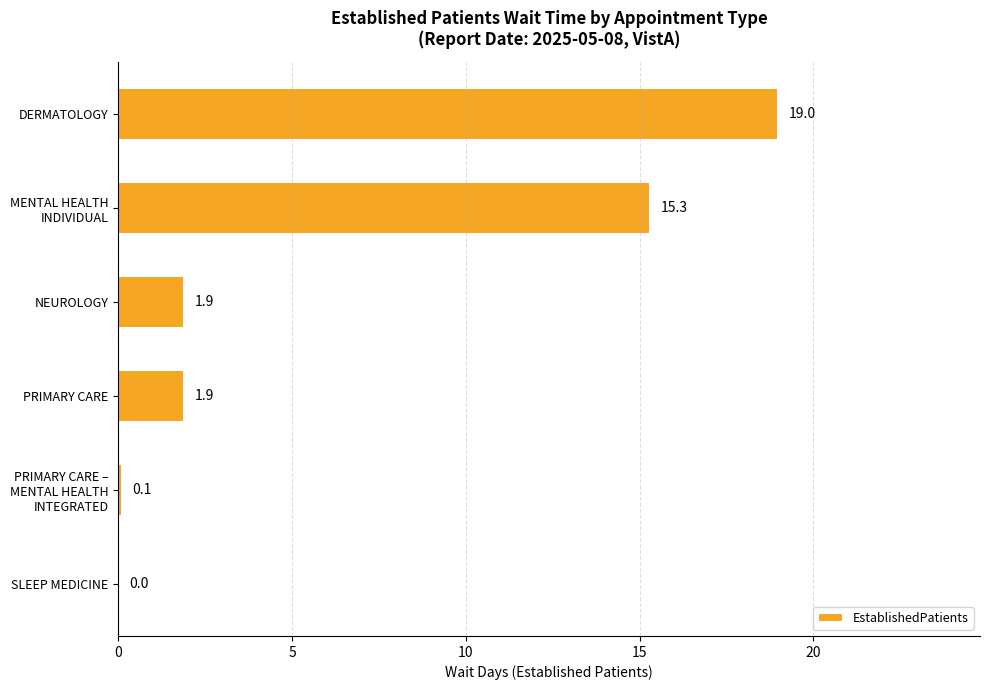

Is it true that the value at SLEEP MEDICINE is -8.8?

False